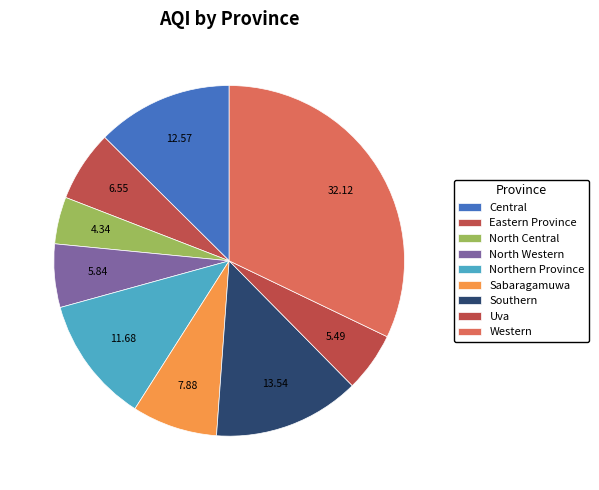

How many segments does this pie chart have?

9